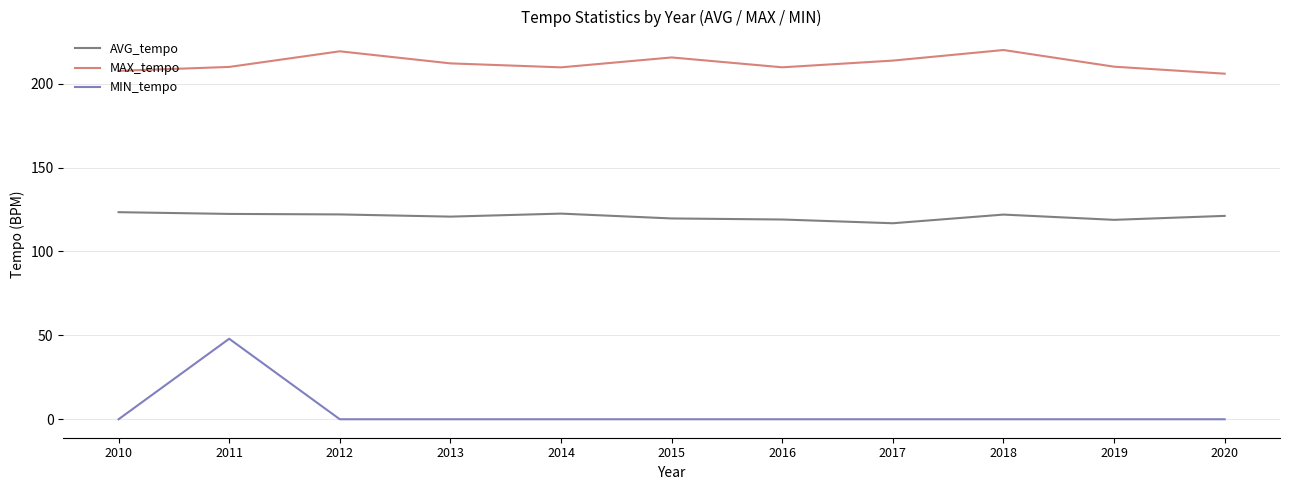

Which series has the largest range (max minus min)?

MIN_tempo